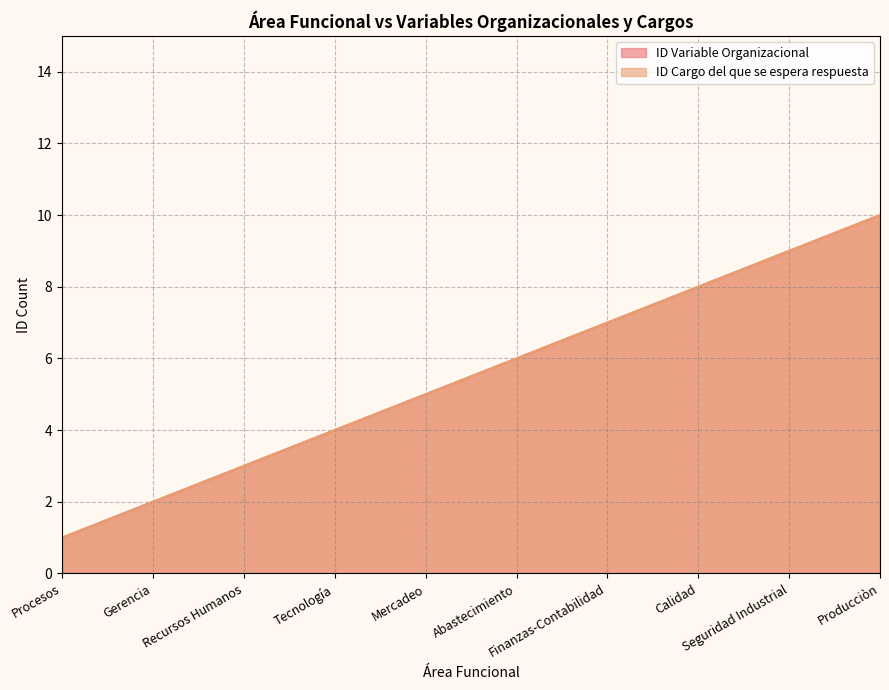

True or false: ID Cargo del que se espera respuesta and ID Variable Organizacional intersect in this chart.

False